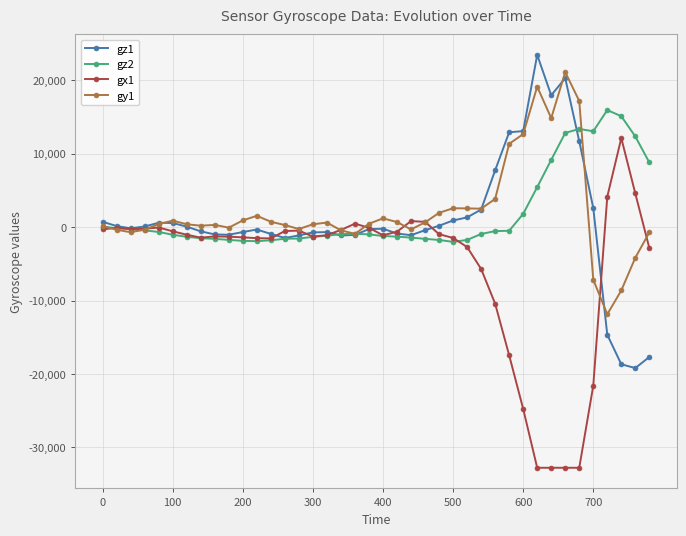

True or false: gz1 and gx1 intersect in this chart.

True